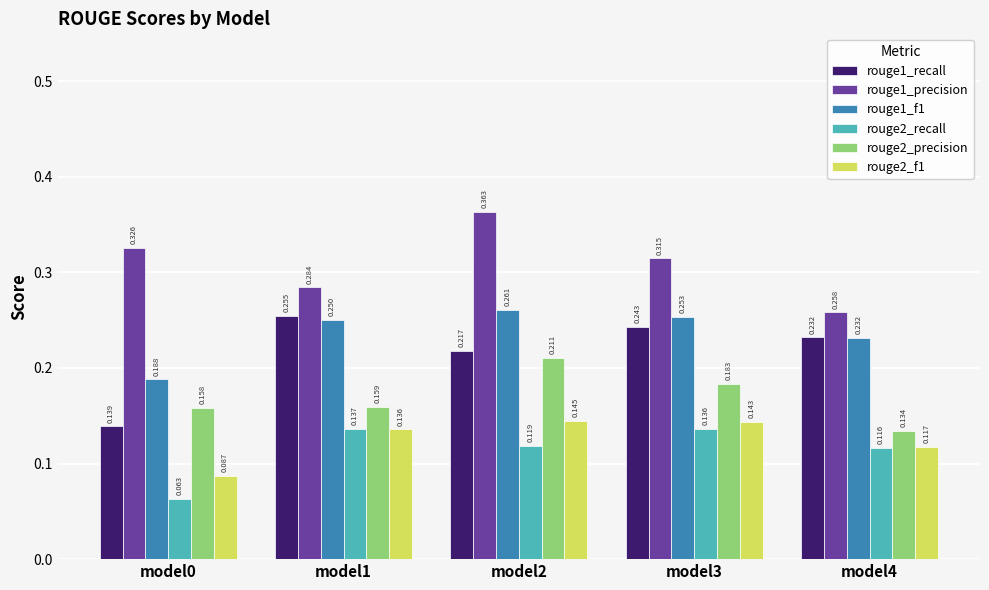

At which label does rouge1_f1 reach its minimum?

model0